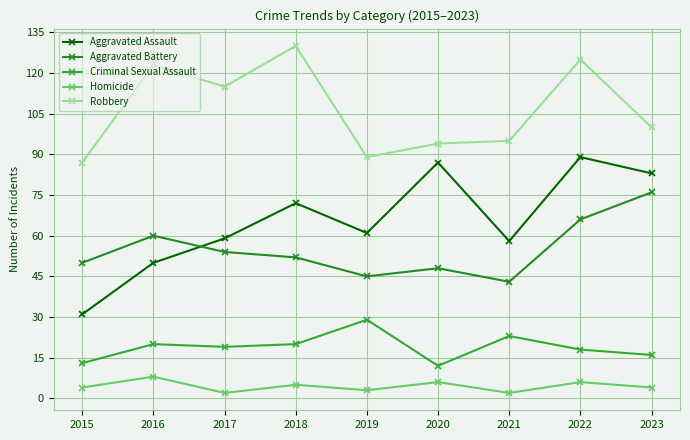

Does the chart have visible grid lines?

Yes